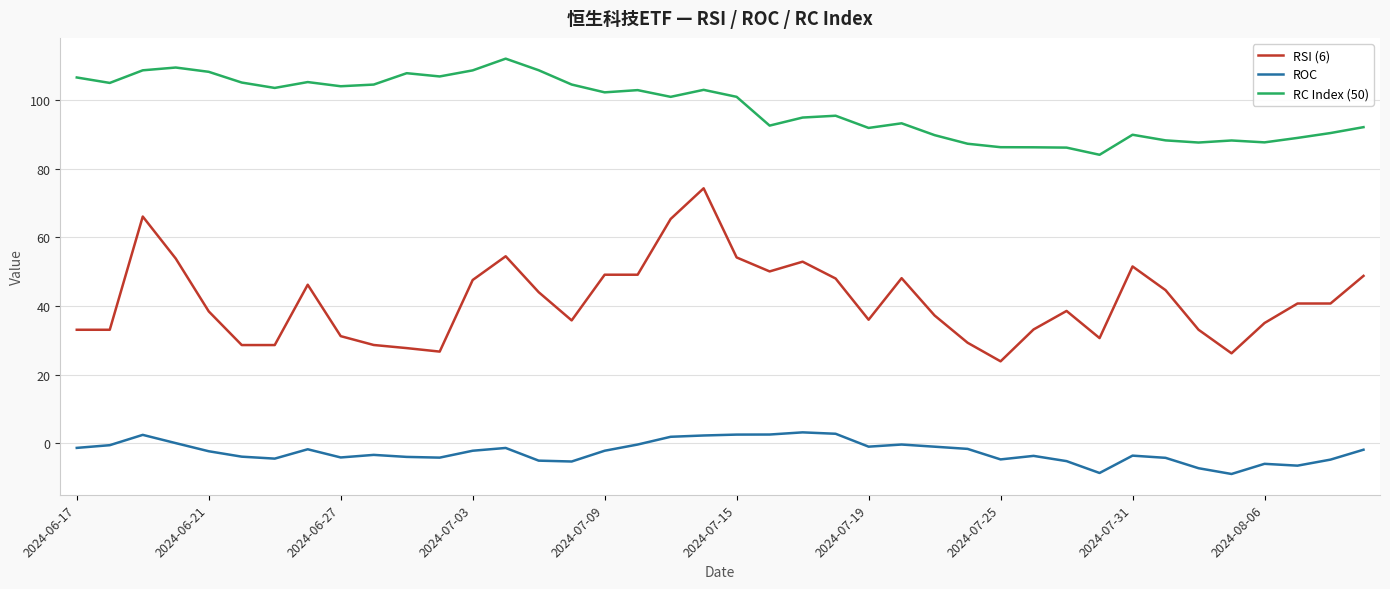

True or false: ROC and RC Index (50) intersect in this chart.

False